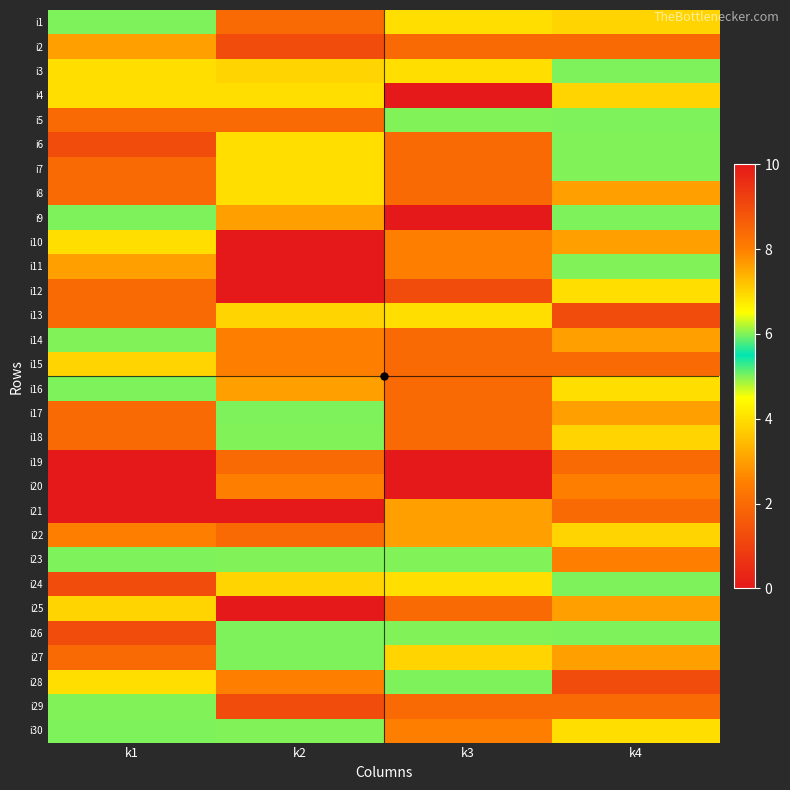

Reading left to right, transcribe all the data shown in this chart.

i1: k1=5	k2=2	k3=4	k4=7
i2: k1=3	k2=9	k3=2	k4=2
i3: k1=4	k2=7	k3=4	k4=5
i4: k1=4	k2=4	k3=10	k4=7
i5: k1=2	k2=2	k3=6	k4=5
i6: k1=9	k2=4	k3=2	k4=6
i7: k1=2	k2=4	k3=2	k4=6
i8: k1=2	k2=4	k3=2	k4=3
i9: k1=5	k2=3	k3=10	k4=5
i10: k1=4	k2=10	k3=8	k4=3
i11: k1=3	k2=10	k3=8	k4=6
i12: k1=2	k2=10	k3=9	k4=4
i13: k1=2	k2=7	k3=4	k4=9
i14: k1=6	k2=8	k3=2	k4=3
i15: k1=7	k2=8	k3=2	k4=2
i16: k1=5	k2=3	k3=2	k4=4
i17: k1=2	k2=5	k3=2	k4=3
i18: k1=2	k2=6	k3=2	k4=7
i19: k1=10	k2=2	k3=10	k4=2
i20: k1=10	k2=8	k3=10	k4=8
i21: k1=10	k2=10	k3=3	k4=2
i22: k1=8	k2=2	k3=3	k4=7
i23: k1=5	k2=6	k3=6	k4=8
i24: k1=9	k2=7	k3=4	k4=5
i25: k1=7	k2=10	k3=2	k4=3
i26: k1=9	k2=5	k3=6	k4=5
i27: k1=2	k2=5	k3=7	k4=3
i28: k1=4	k2=8	k3=5	k4=9
i29: k1=6	k2=9	k3=2	k4=2
i30: k1=5	k2=6	k3=8	k4=4